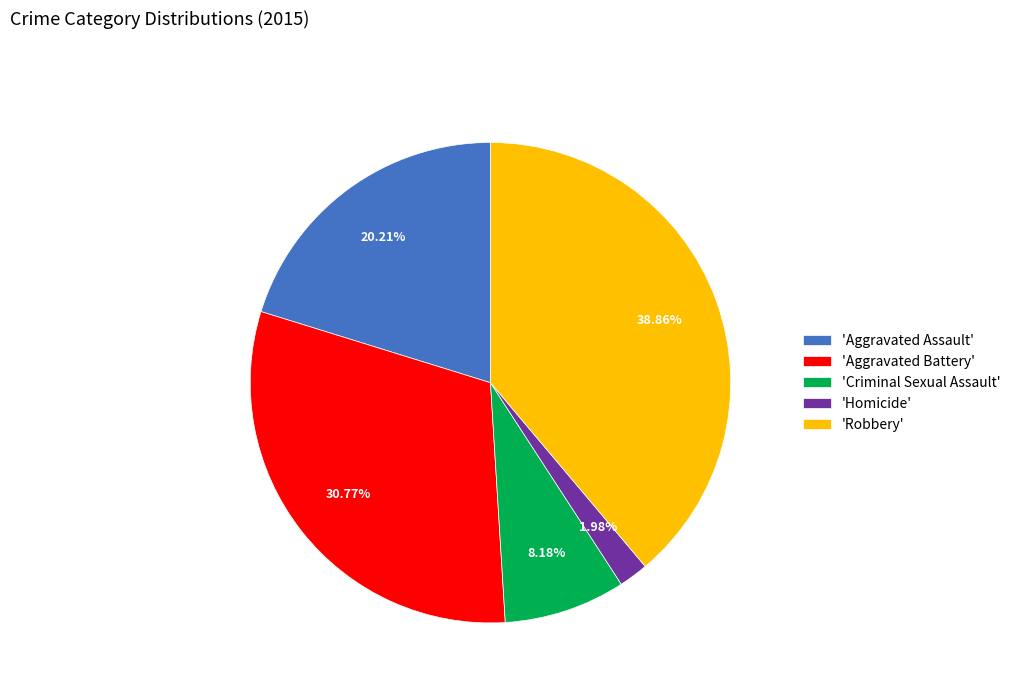

To the nearest percent, what is the average slice percentage?

20%